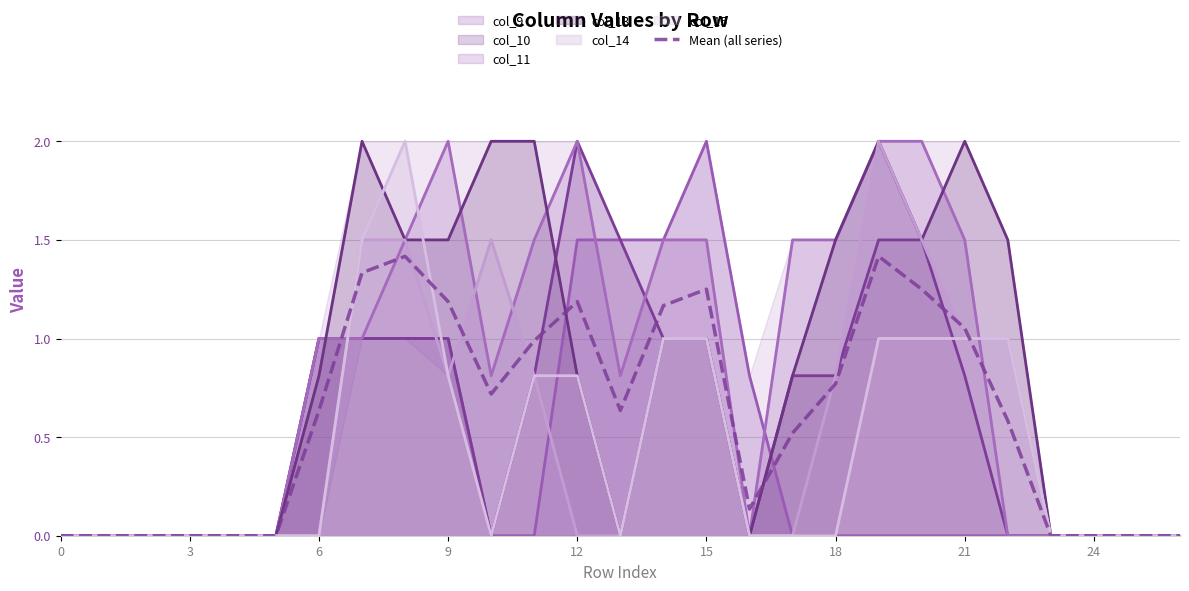

Where is the first local minimum?

10